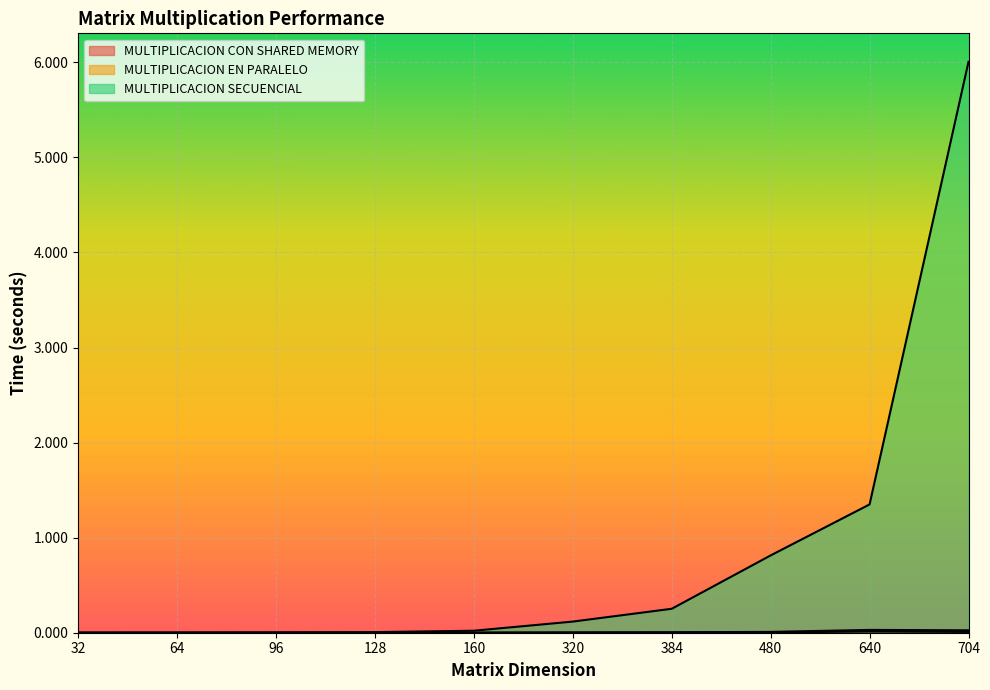

At which label does MULTIPLICACION EN PARALELO reach its peak?

640